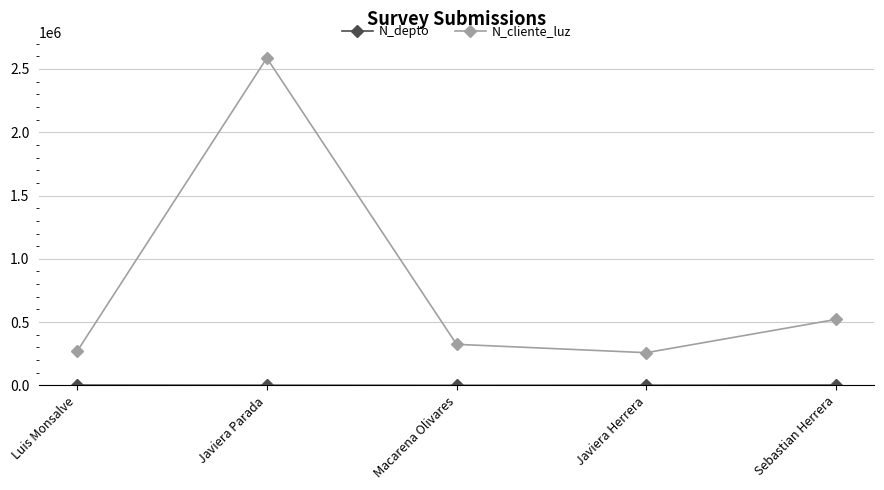

What is the label of the 3rd point from the right?

Macarena Olivares